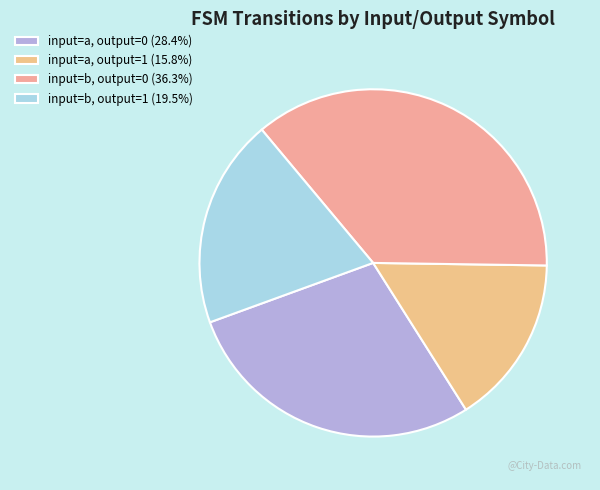

Is there a majority slice in this chart?

No